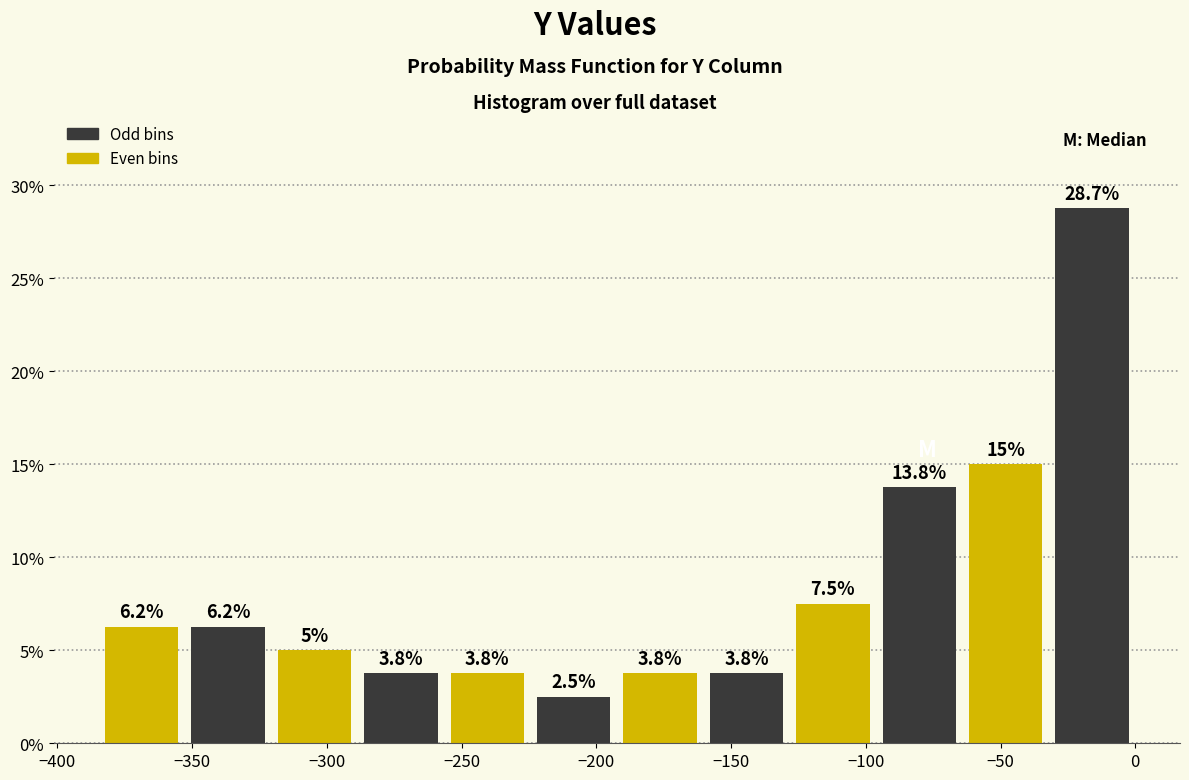

Which range on the x-axis has the tallest bar?

-30 to 0